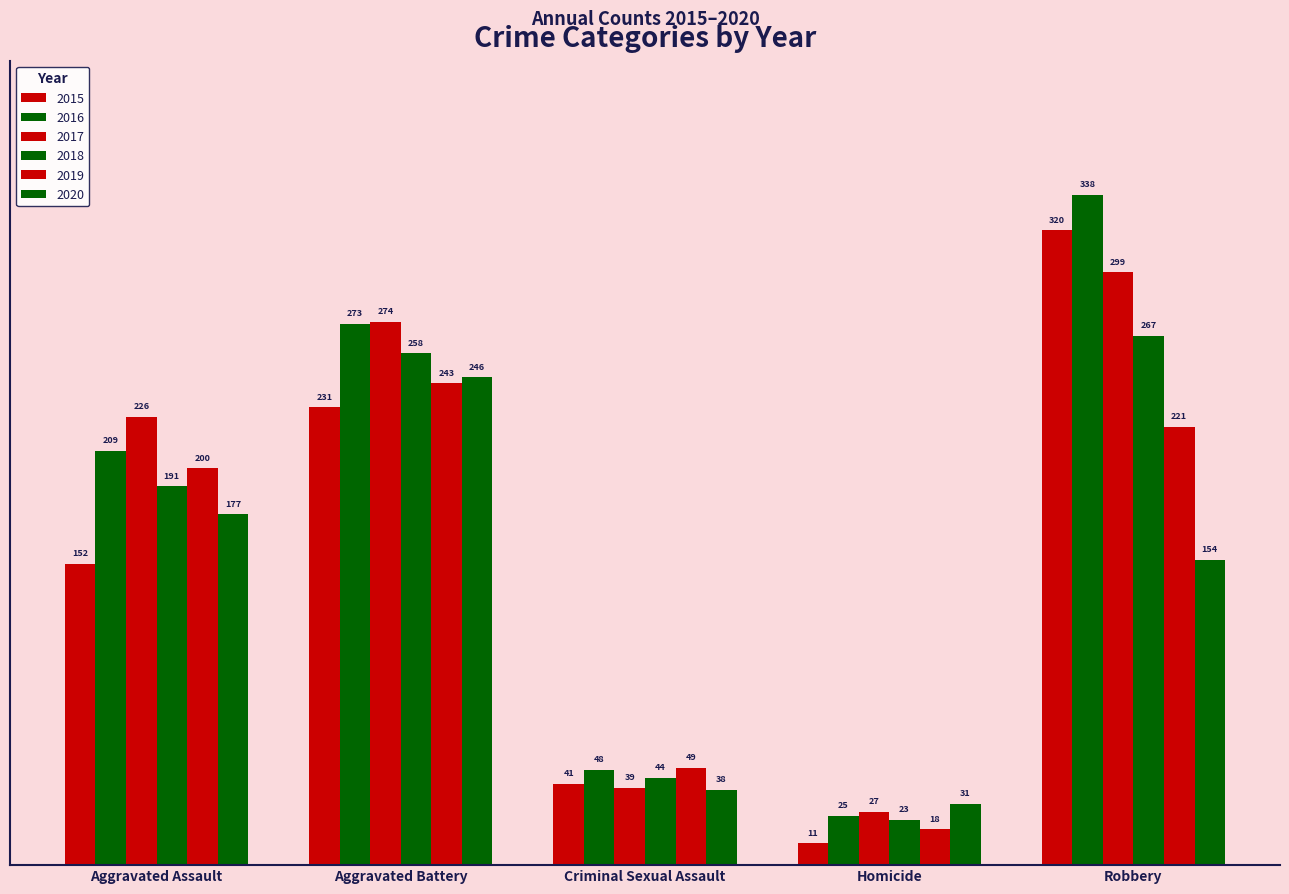

Are the bars grouped side by side (vs. stacked)?

Yes